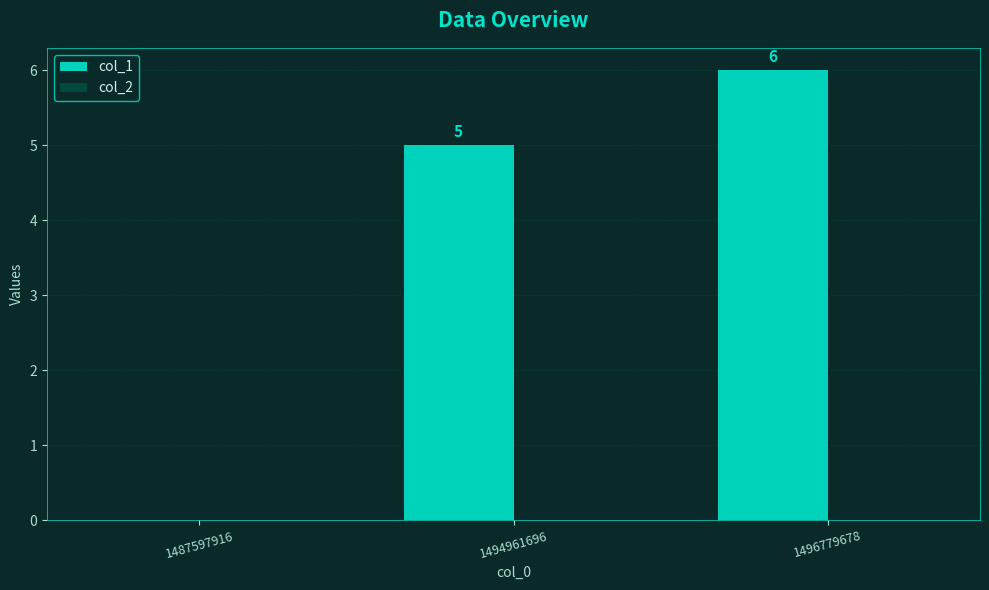

How many data points does each series have?

3